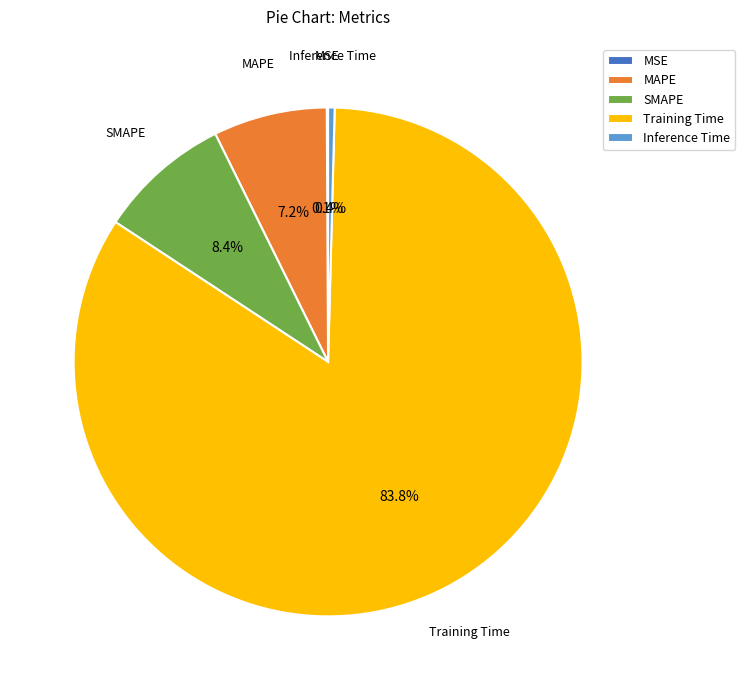

What is the largest slice in the pie chart?

Training Time